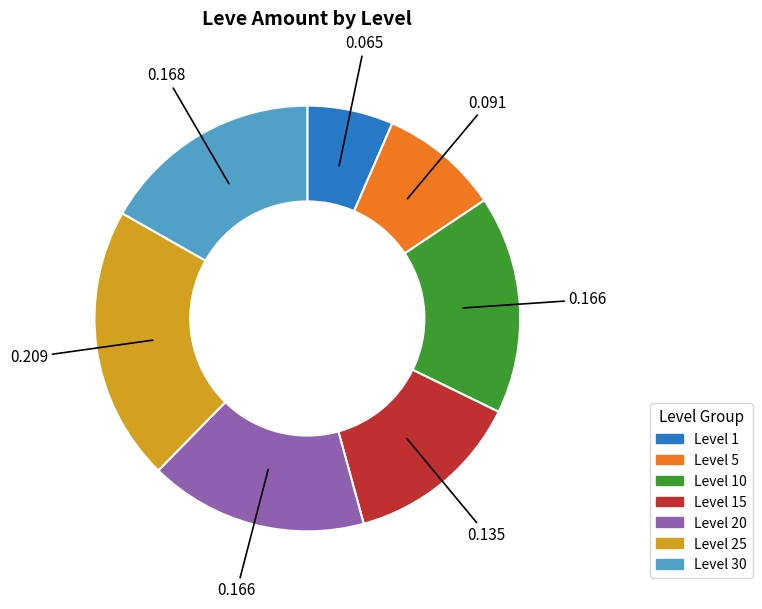

Does any single category account for the majority?

No